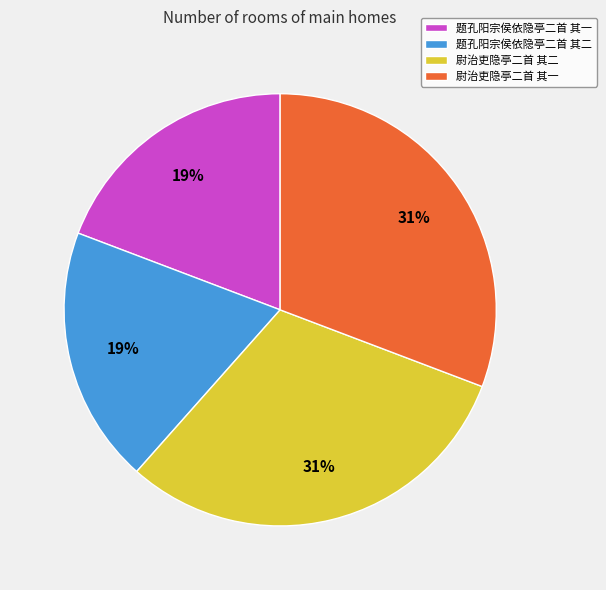

Count the number of slices in the pie.

4